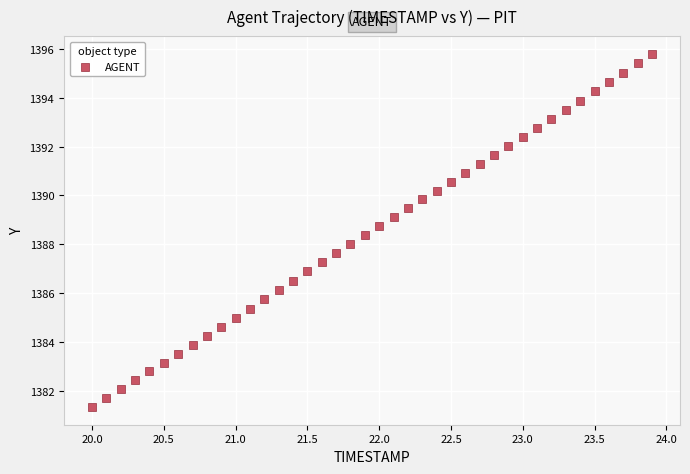

What is the range of Y values (max minus min)?

14.5